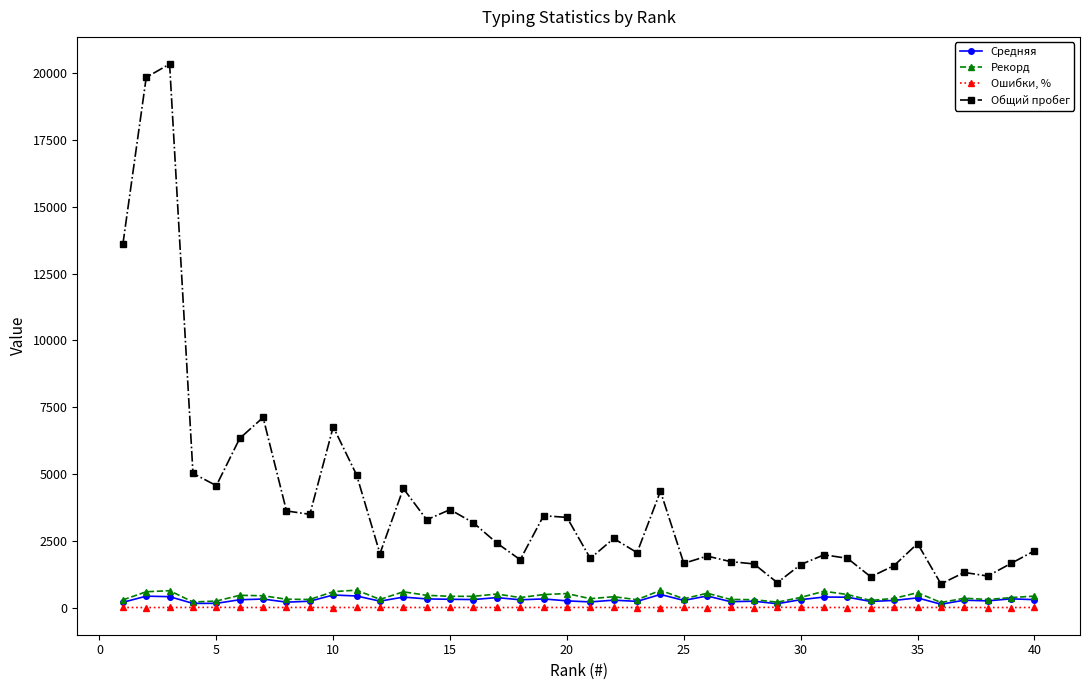

Which series has the largest total across all categories?

Общий пробег